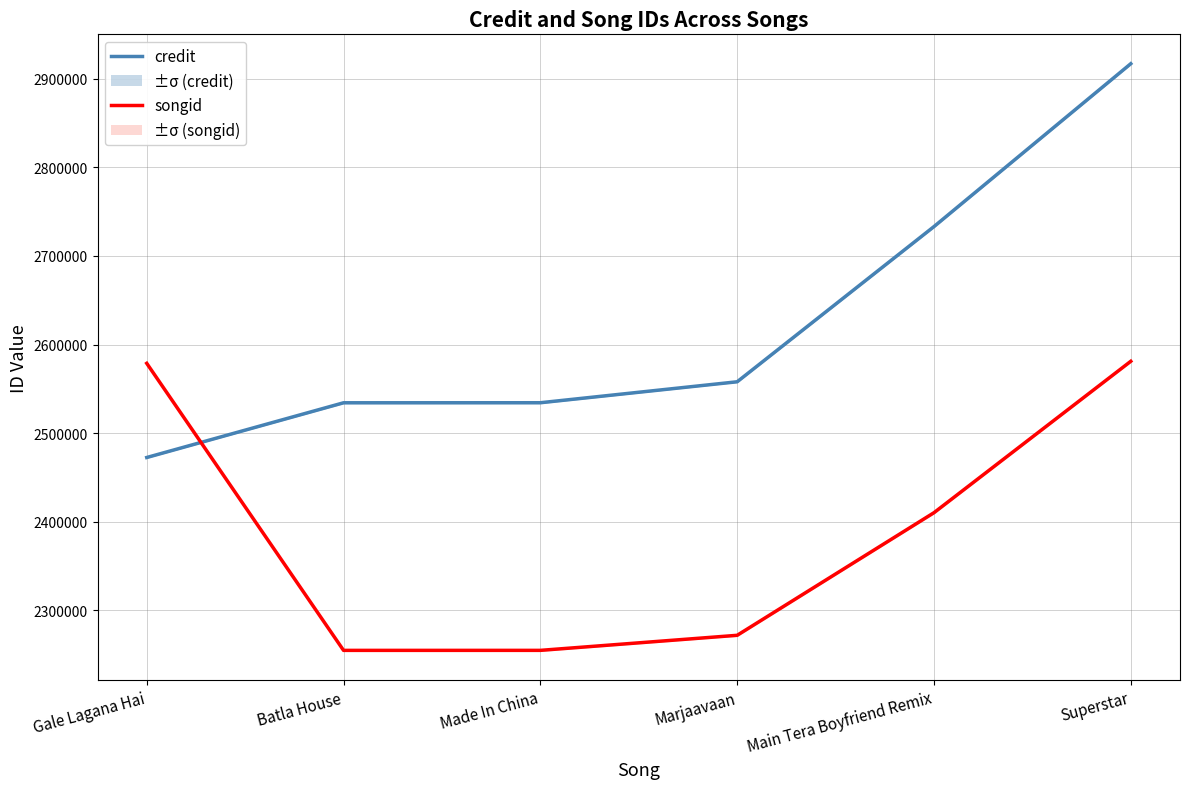

How many lines are shown in the chart?

2